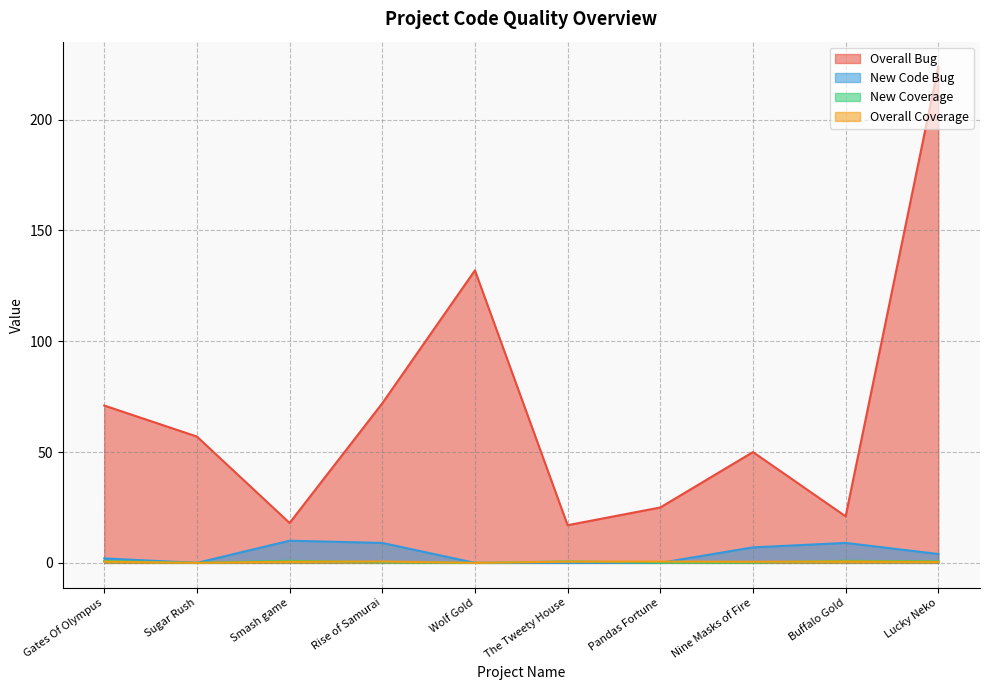

How many lines are shown in the chart?

4